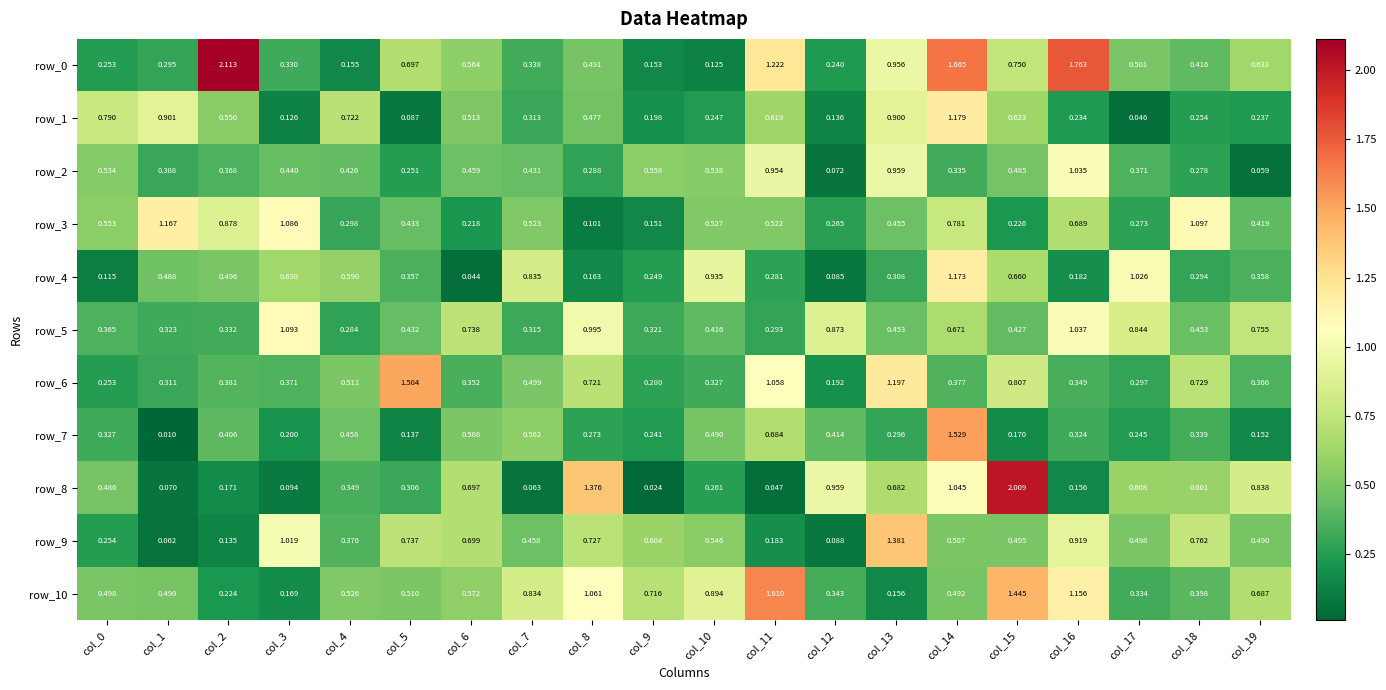

Is the value of row_8 at col_15 greater than the value of row_7 at col_4?

Yes